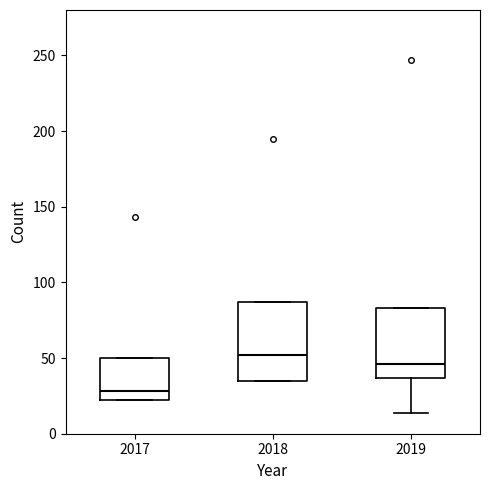

Reading left to right, transcribe this box plot: for each box, give where its median line is, the range the box spans, and where its two whiskers end, as read against the y-axis. The values are not printed on the chart, so give them approximately, as read against the axis.

2017: median 30, box 20 to 50, whiskers 20 to 50
2018: median 50, box 35 to 85, whiskers 35 to 85
2019: median 45, box 35 to 85, whiskers 15 to 85